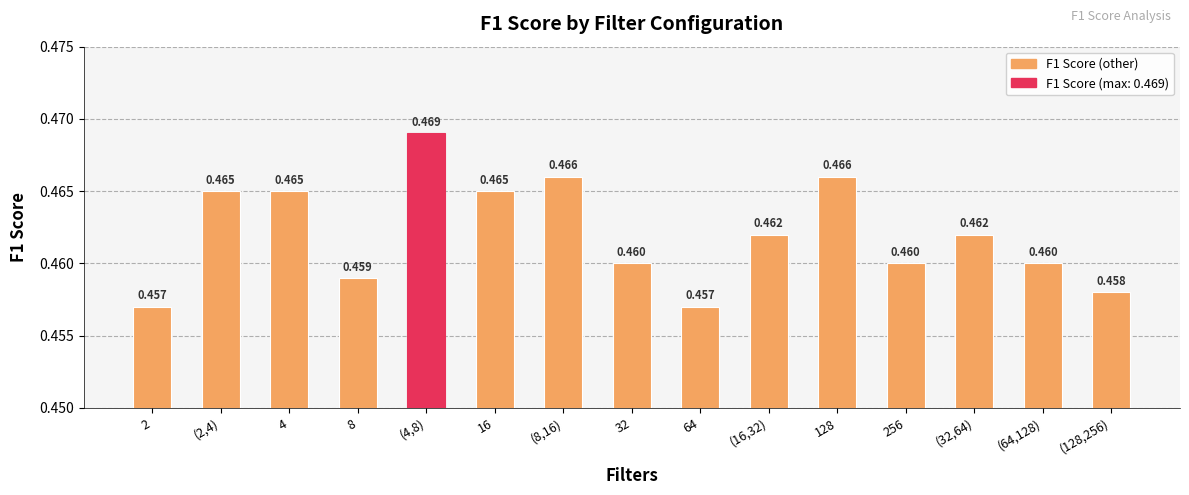

Is it true that the value at (8,16) is 0.8?

False